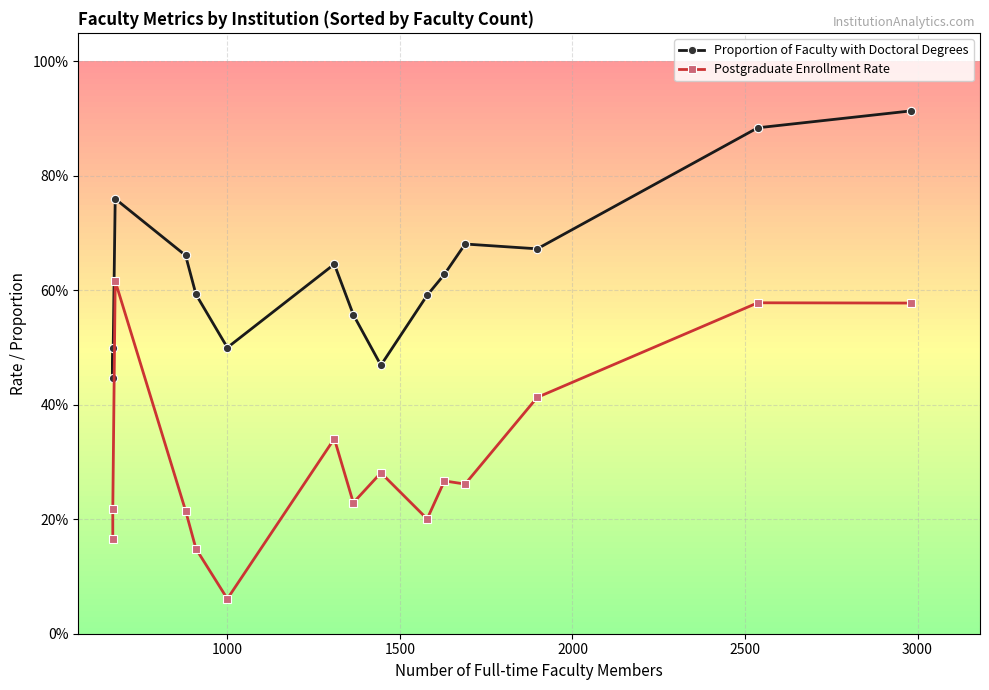

Rank the series by their maximum value, from lowest to highest.

Postgraduate Enrollment Rate, Proportion of Faculty with Doctoral Degrees